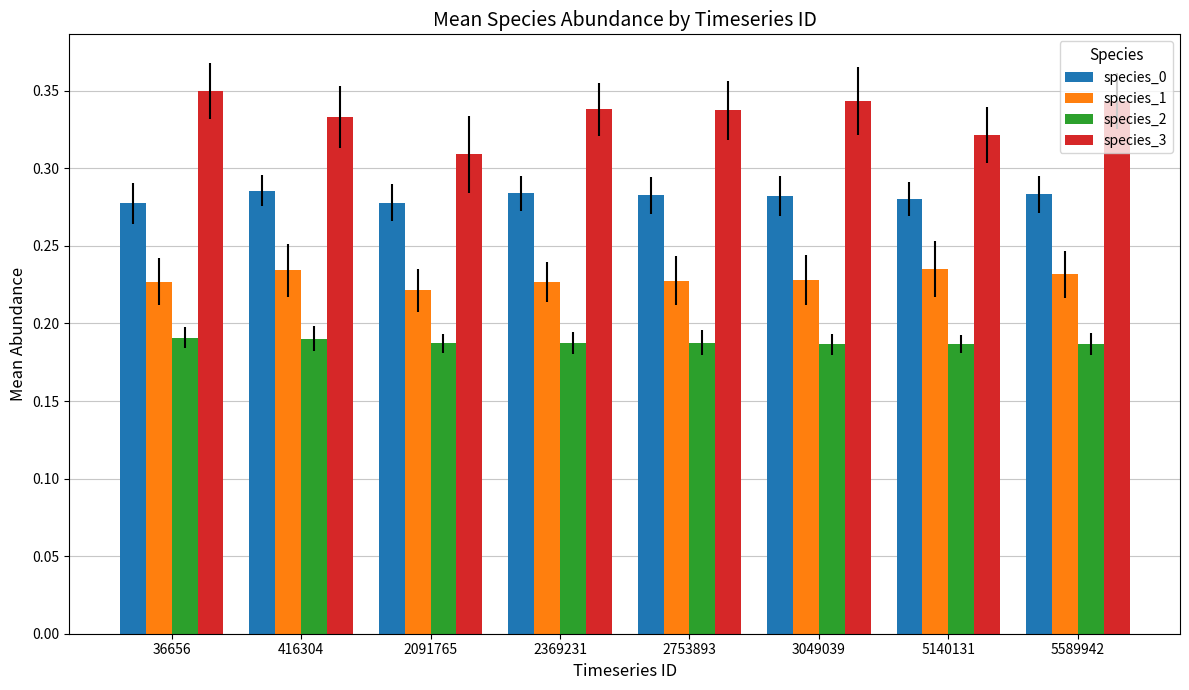

Is the value of species_0 at 416304 greater than the value of species_3 at 2091765?

No